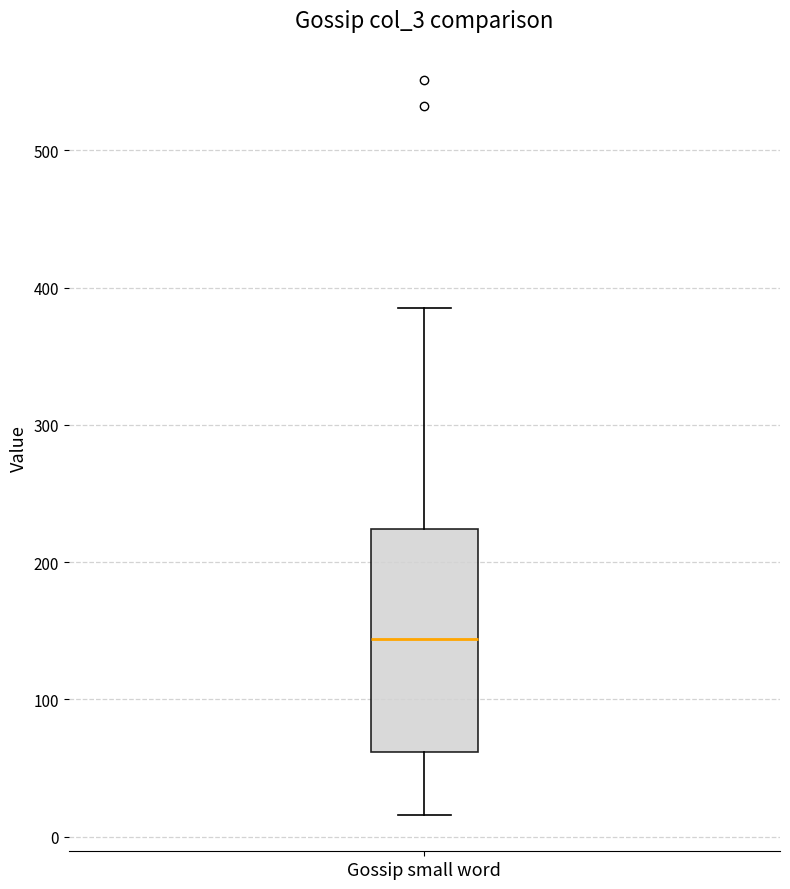

Transcribe this box plot: give where the median line is, the range the box spans, and where the two whiskers end, as read against the y-axis. The values are not printed on the chart, so give them approximately, as read against the axis.

median 140, box 60 to 220, whiskers 20 to 390